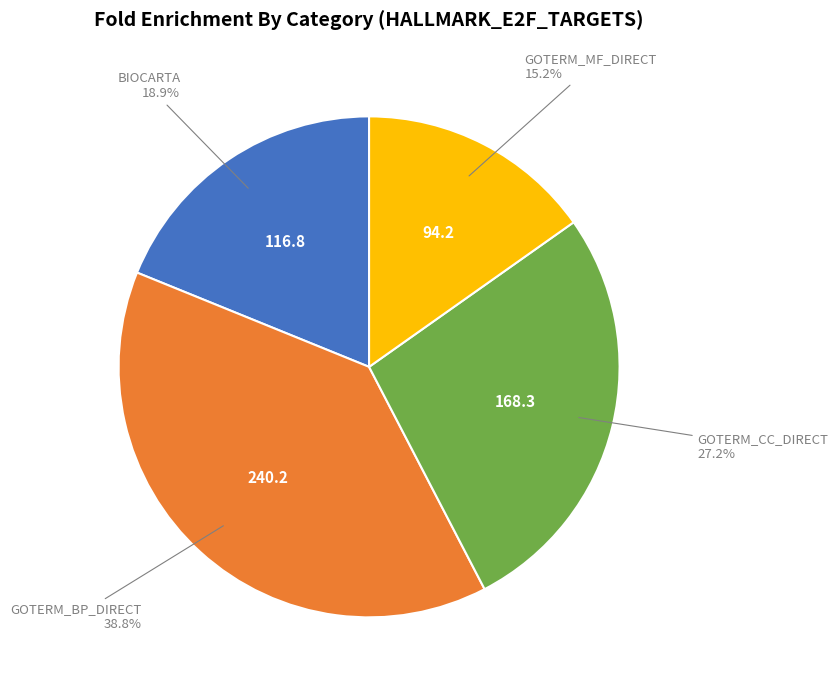

Is there any slice that represents more than half of the pie?

No